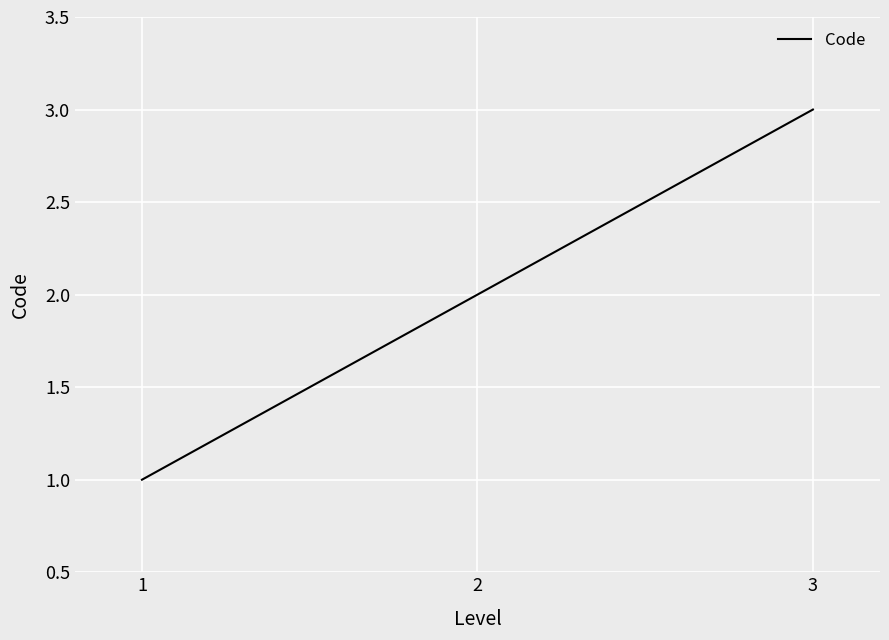

The value at 1 is 2. True or false?

False